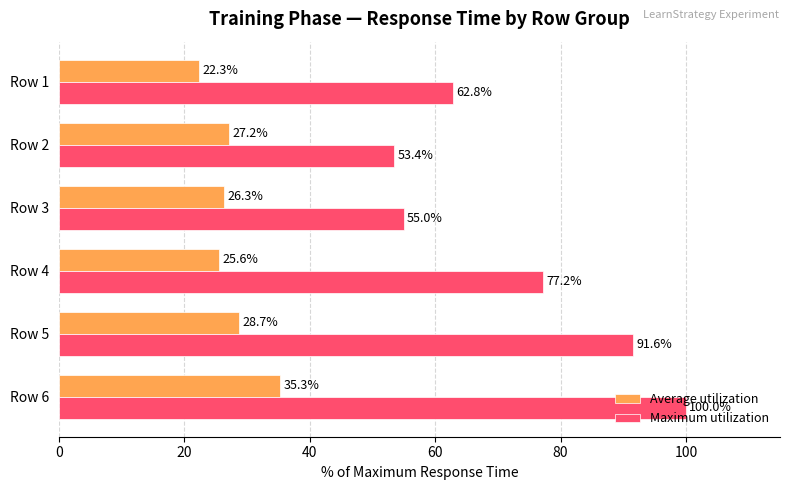

Is the value of Average utilization at Row 3 greater than the value of Maximum utilization at Row 4?

No